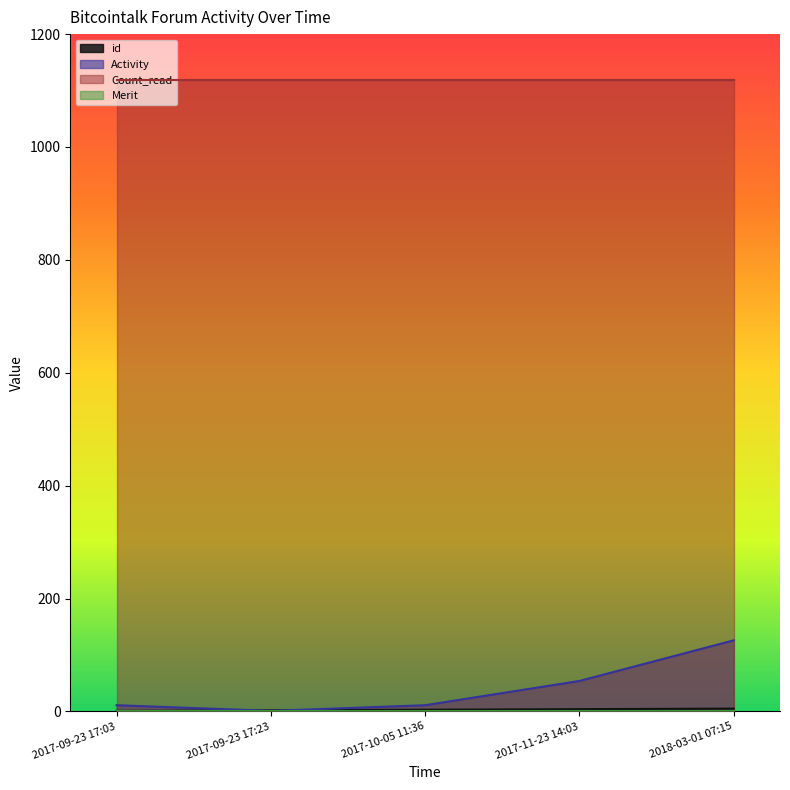

Which label corresponds to the smallest value in the chart?

2017-09-23 17:03